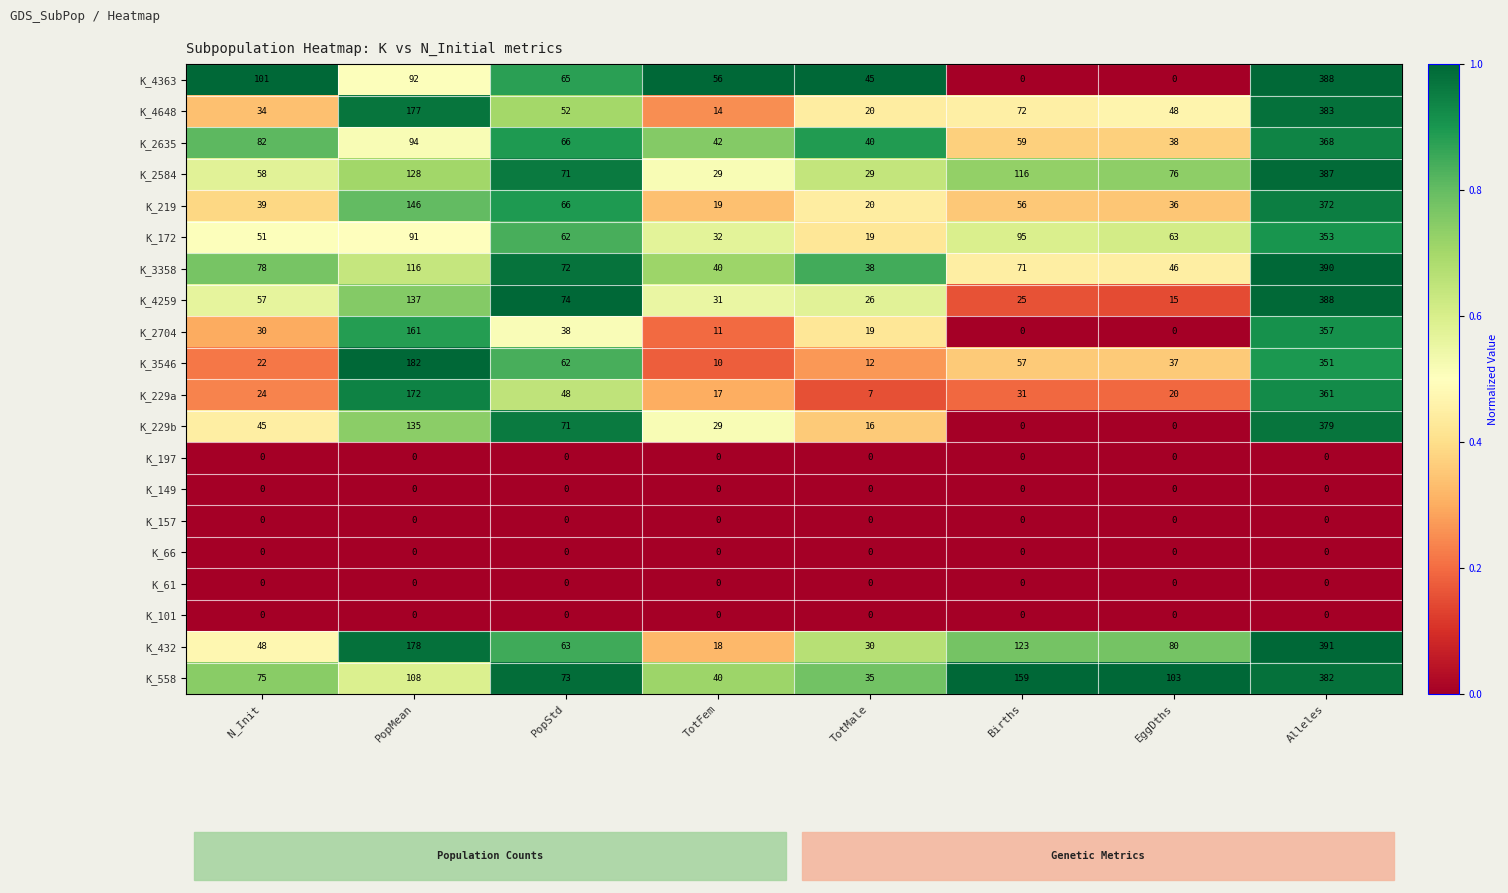

Which series has the largest range (max minus min)?

K_4363